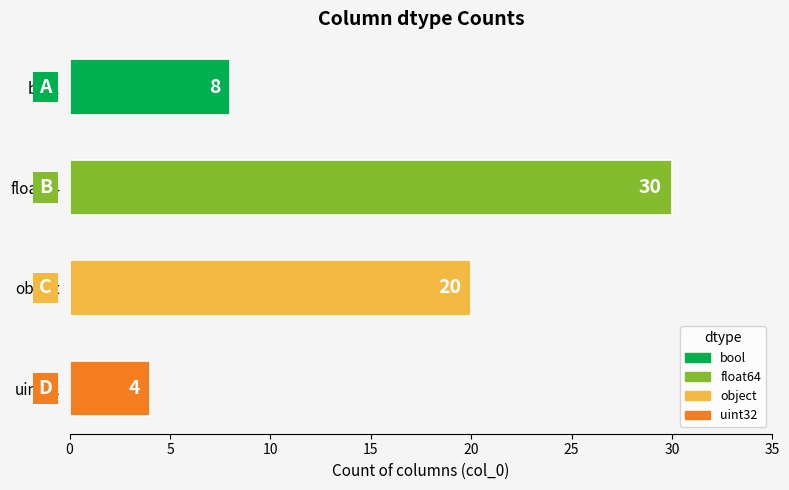

The chart shows a value of 4 at uint32. True or false?

True